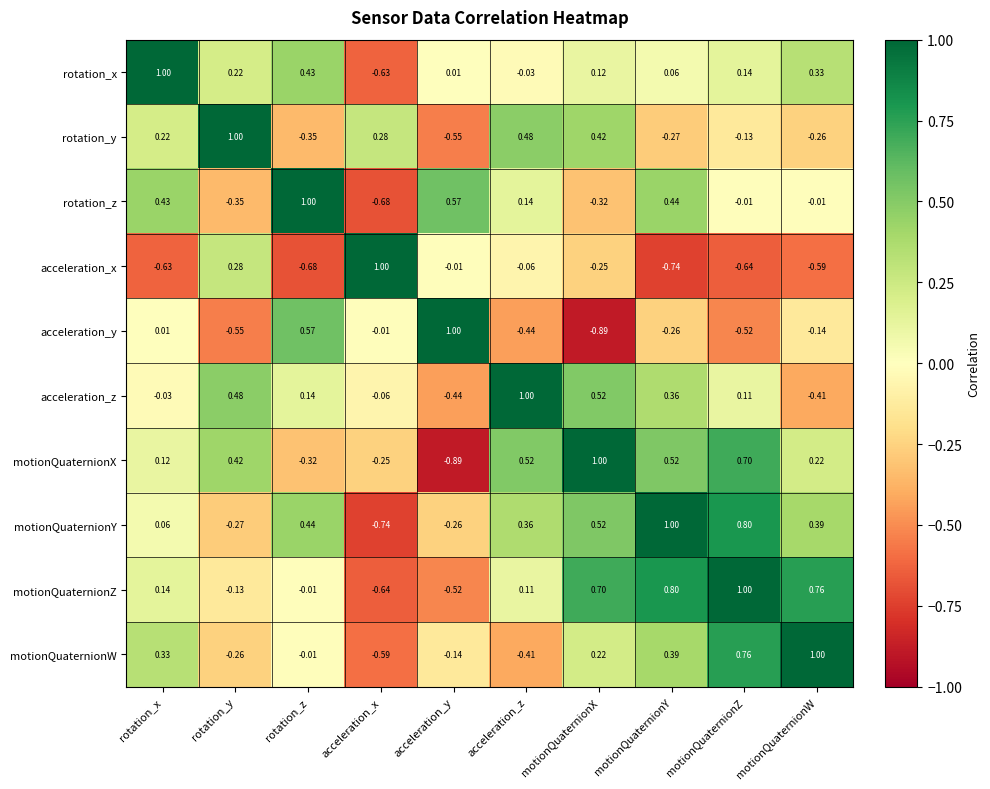

At which label does acceleration_z first exceed 0?

rotation_y